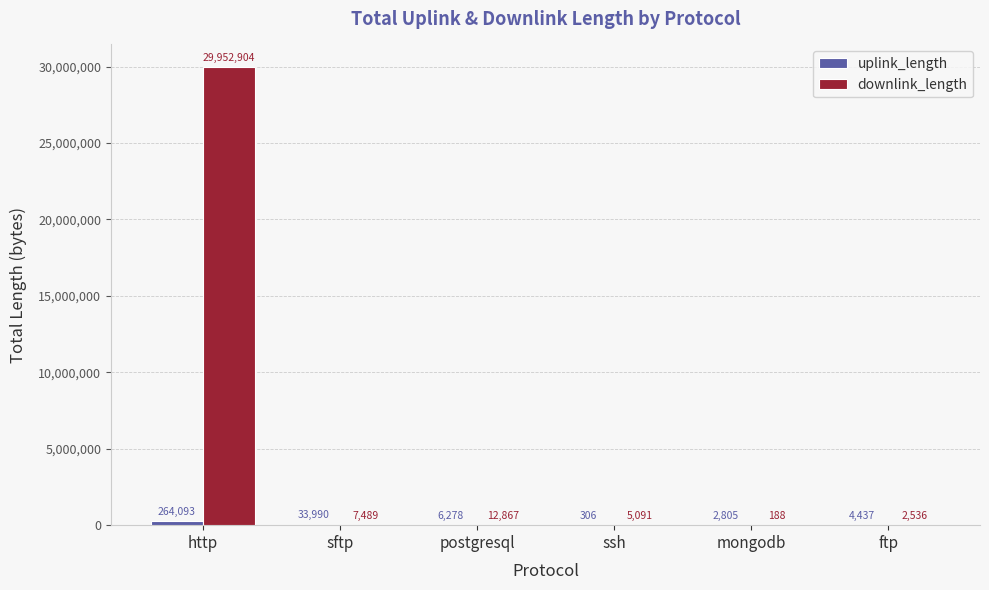

What is the average value of the downlink_length series?

4996846